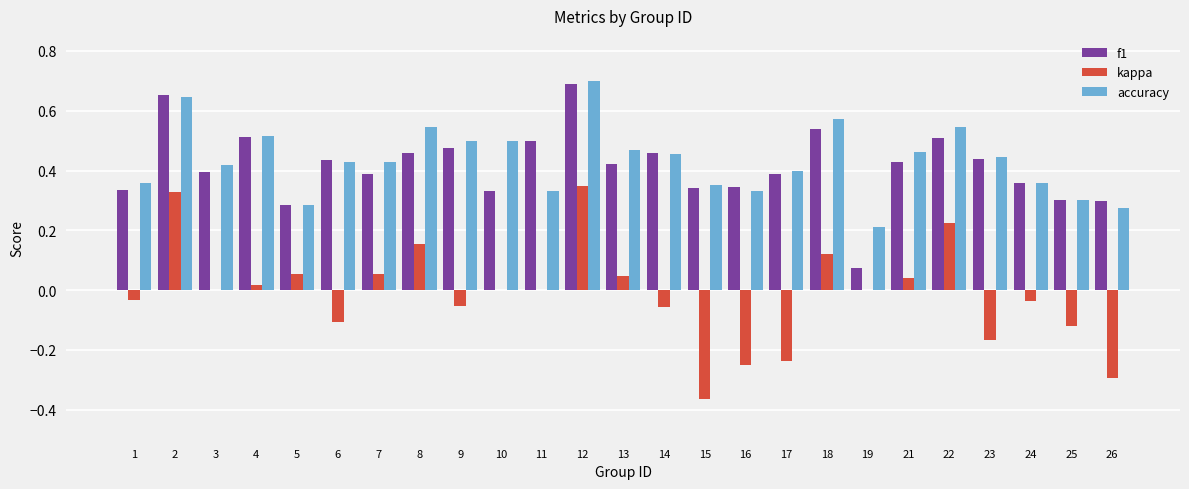

At which category is the sum across all series the highest?

12